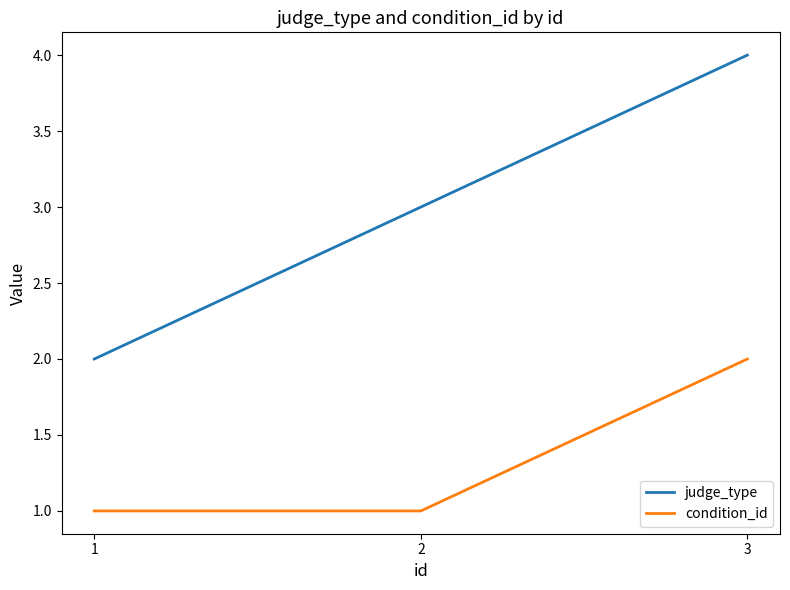

What is the total value across all series at 2?

4